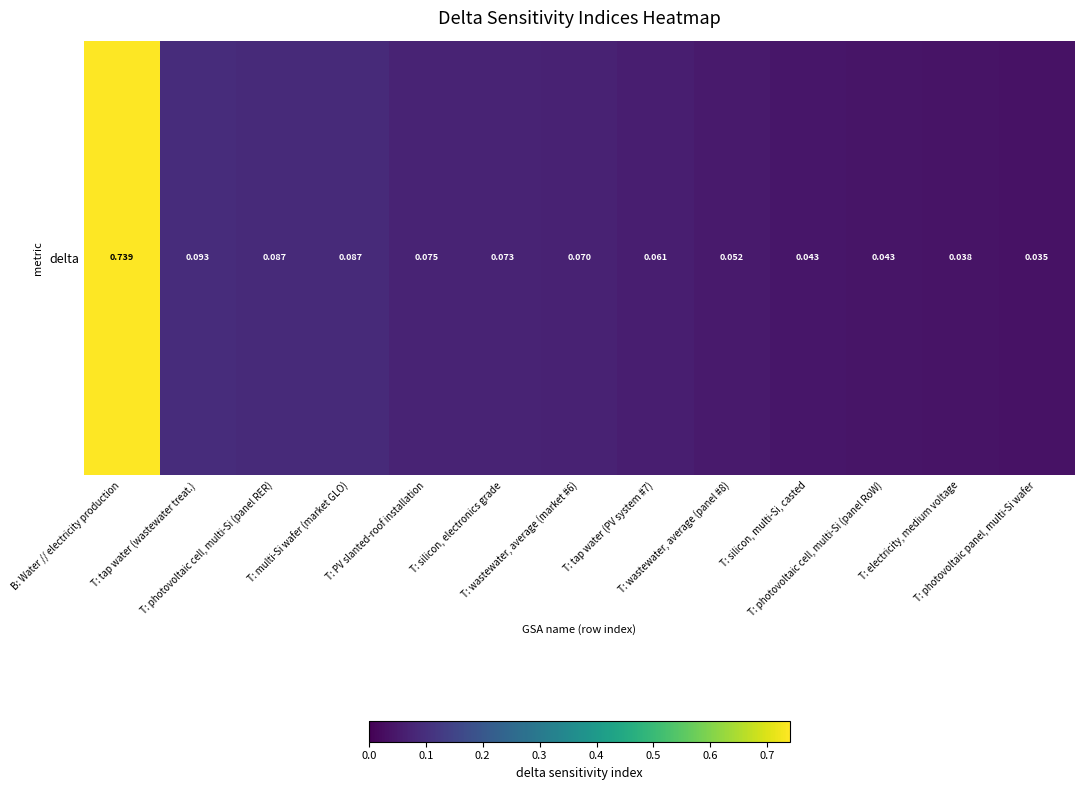

What value does the data have at T: photovoltaic cell, multi-Si (panel RER)?

0.1